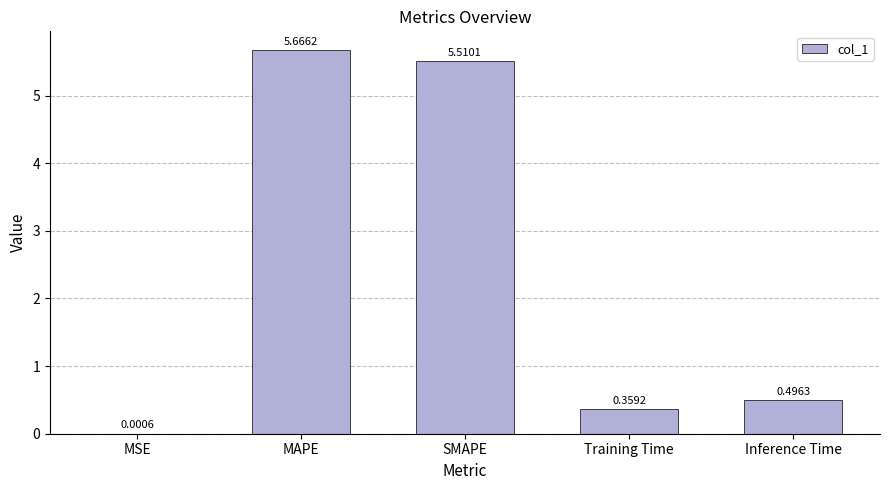

Which has a higher value, MSE or MAPE?

MAPE